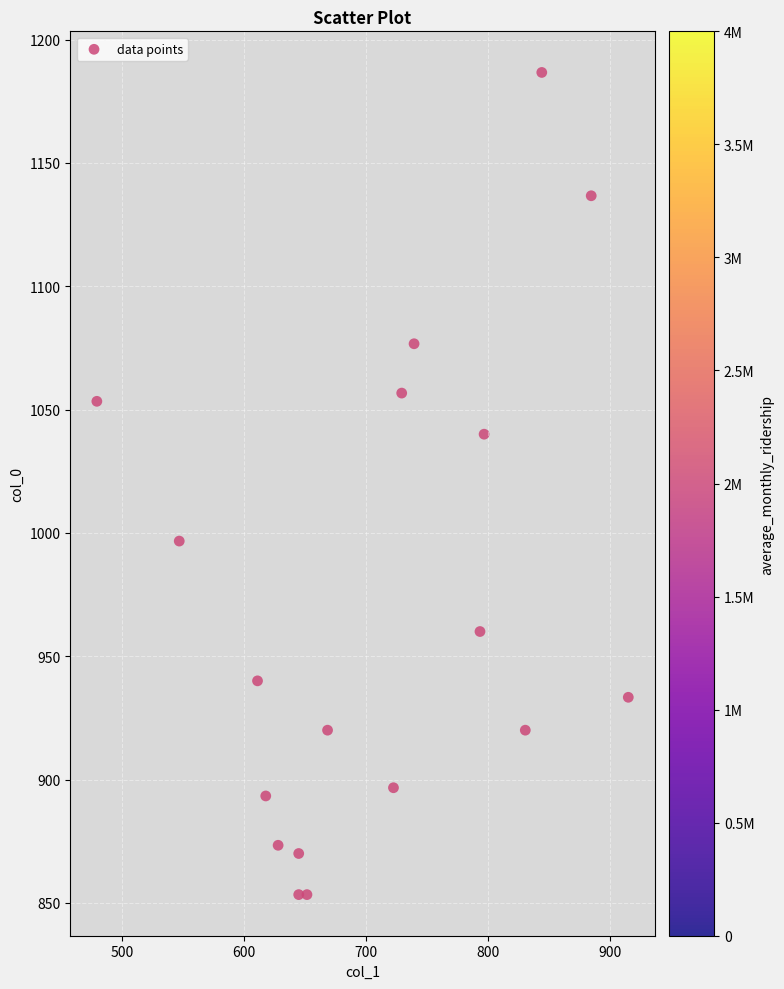

What is the range of Y values (max minus min)?

333.3